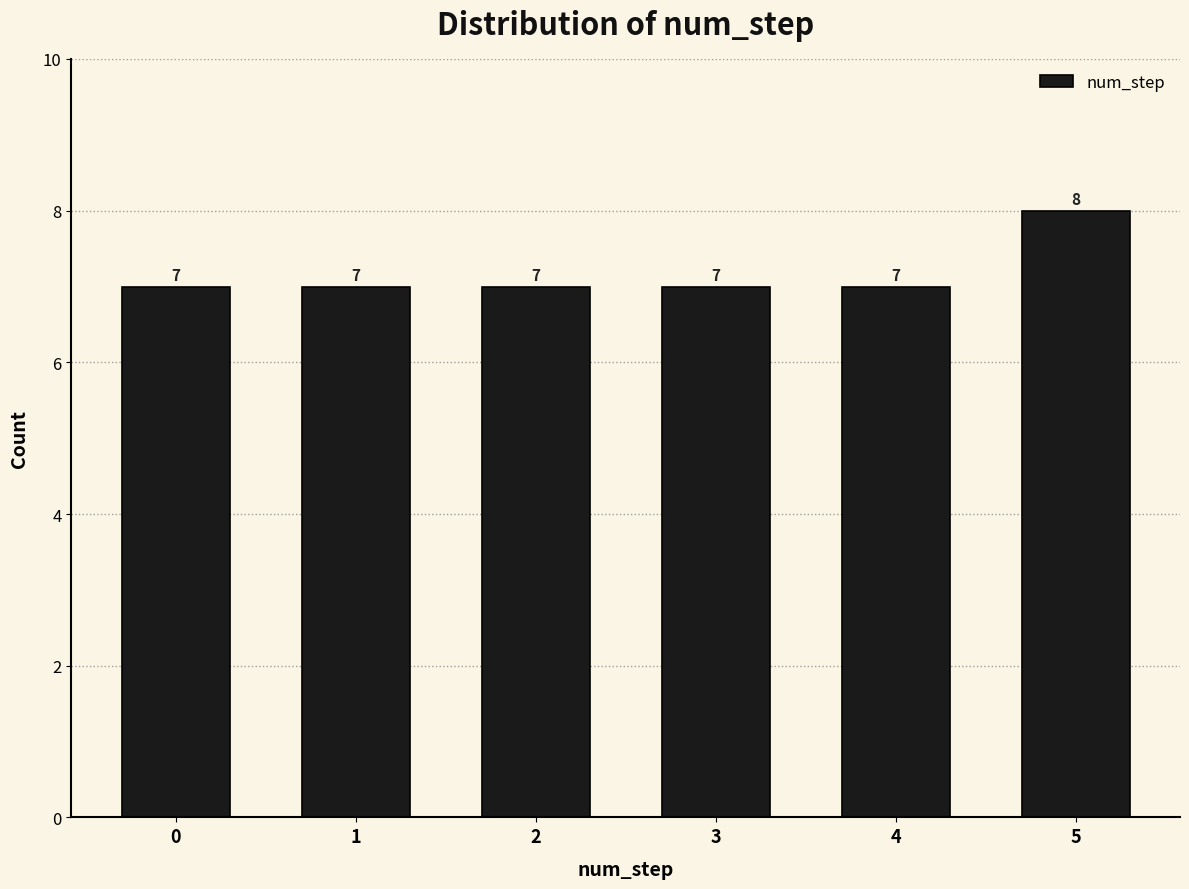

Reading left to right, list all the values displayed in this chart.

7	7	7	7	7	8